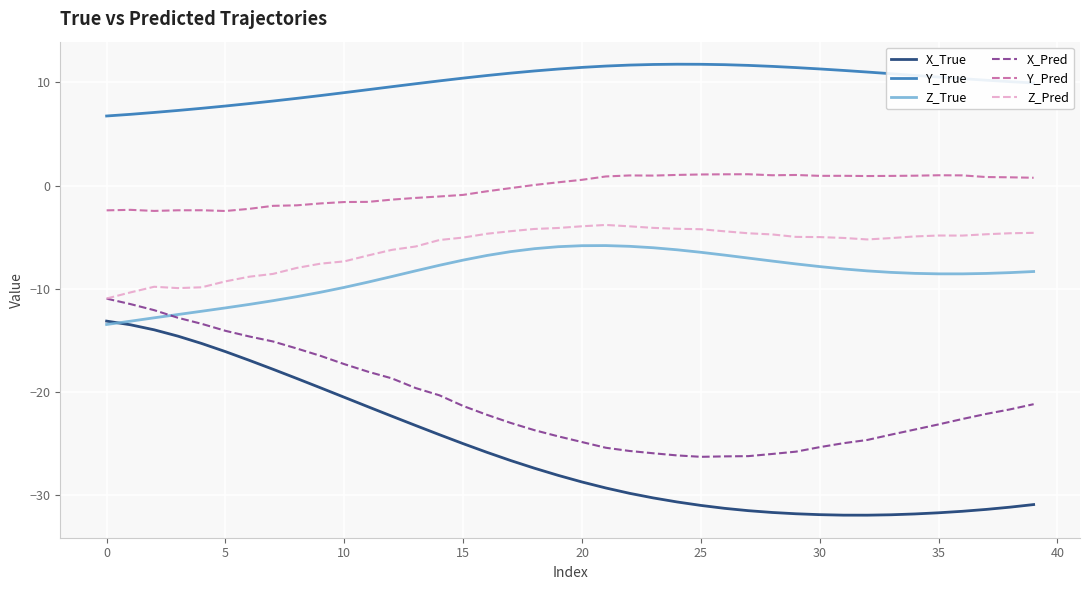

True or false: Y_Pred and Z_Pred intersect in this chart.

False